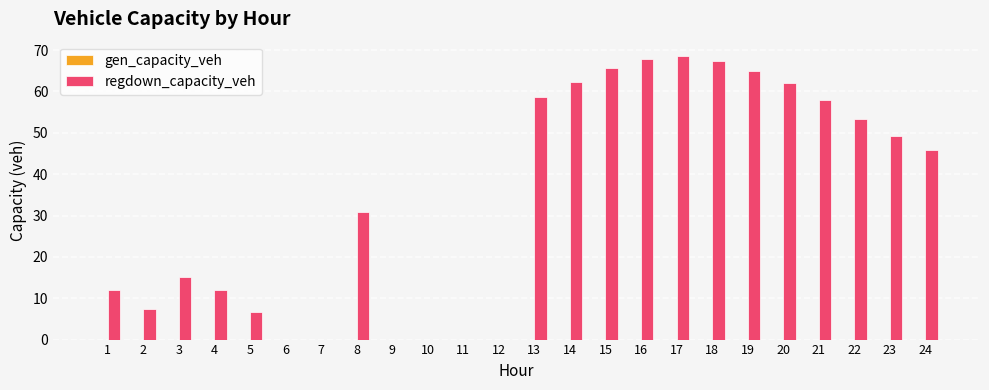

True or false: the data shows 57.9 at 21.

True